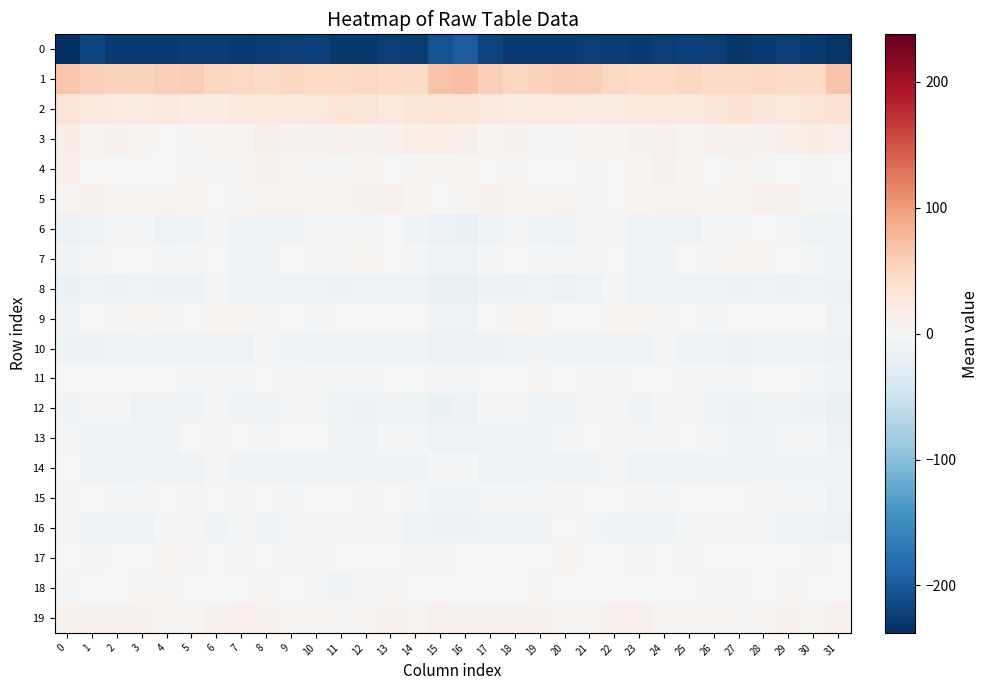

What is the difference between the highest and lowest values at 8?

271.8